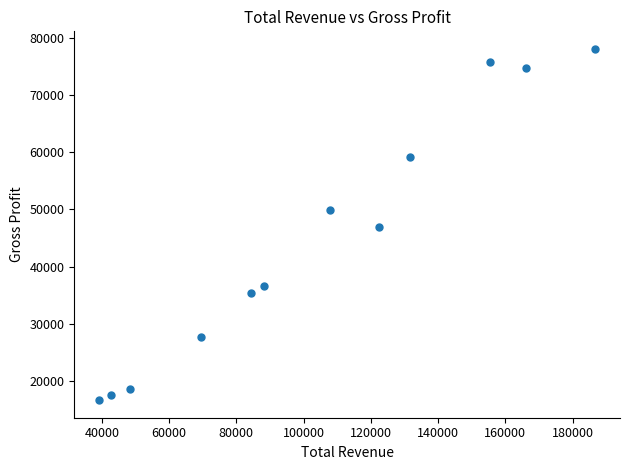

What is the average X value?

103525